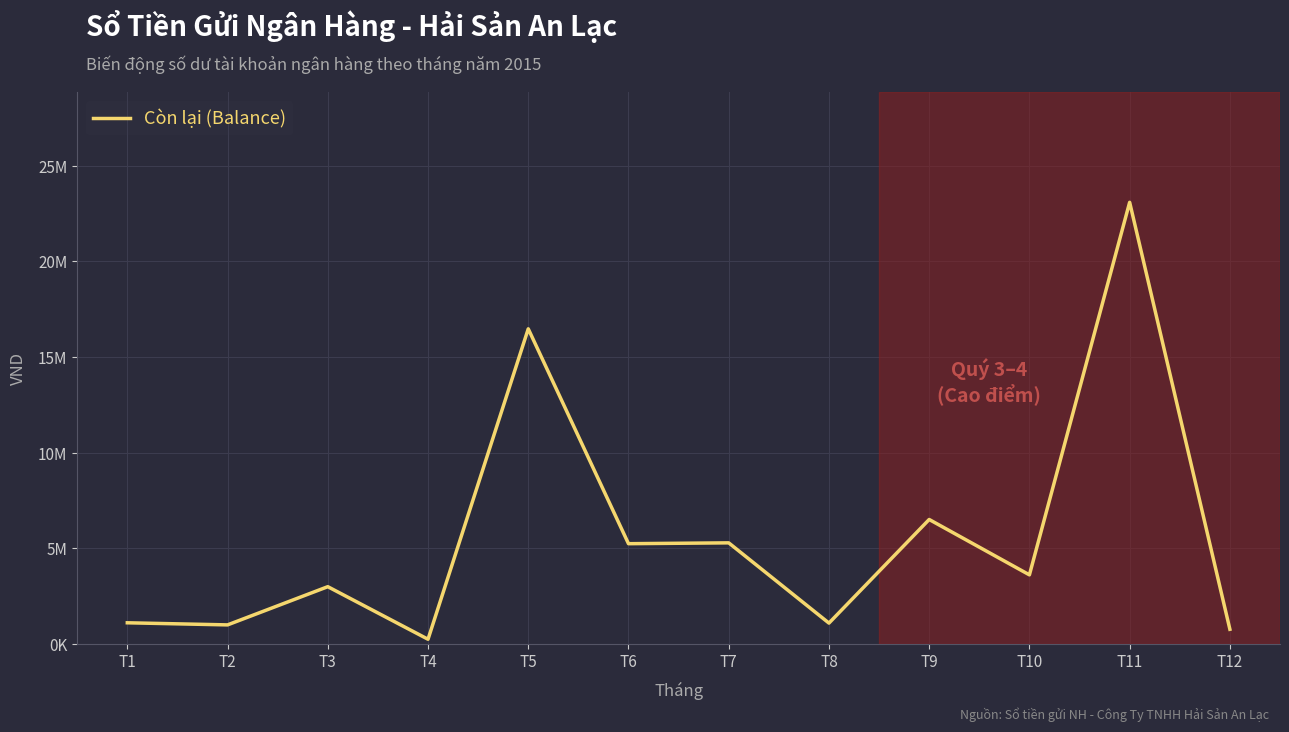

Does the chart display data point markers on the line(s)?

No